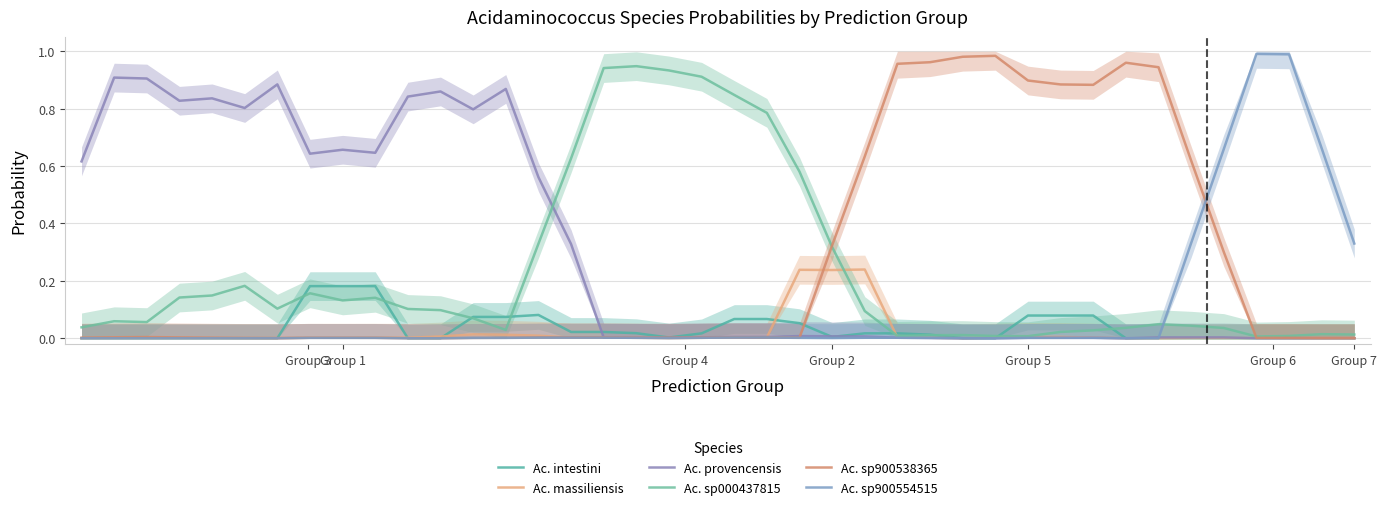

Is it true that Ac. intestini equals 0.0 at 26?

True